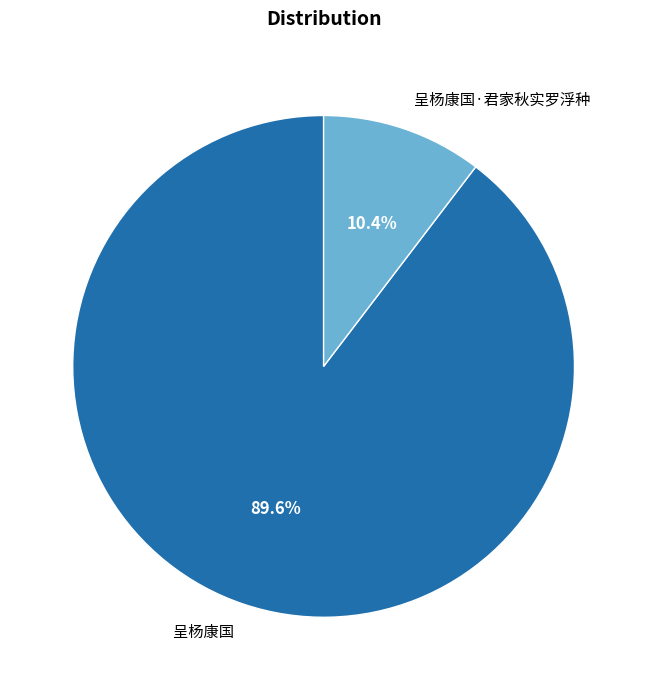

To the nearest percent, what percentage of the pie is 呈杨康国?

90%